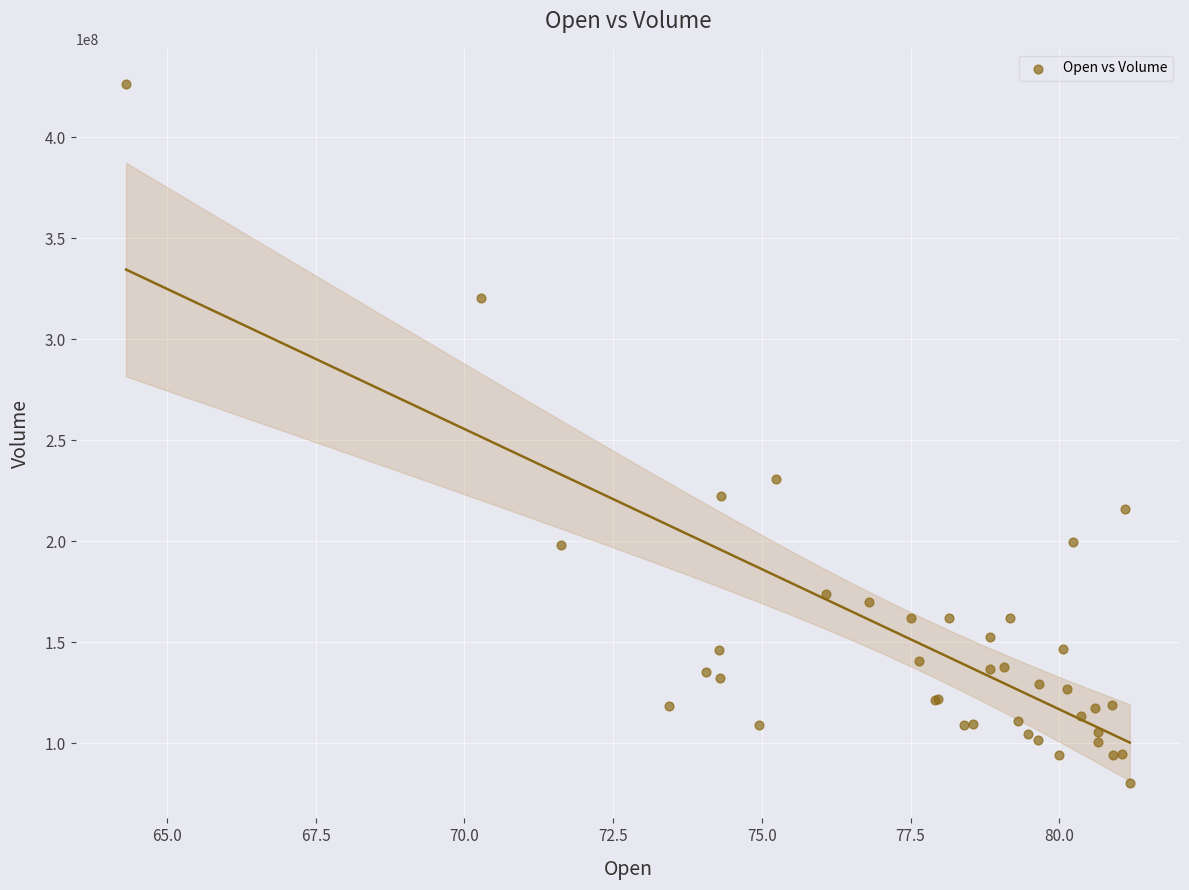

What Y value in the scatter plot is closest to 253311800?

230673600